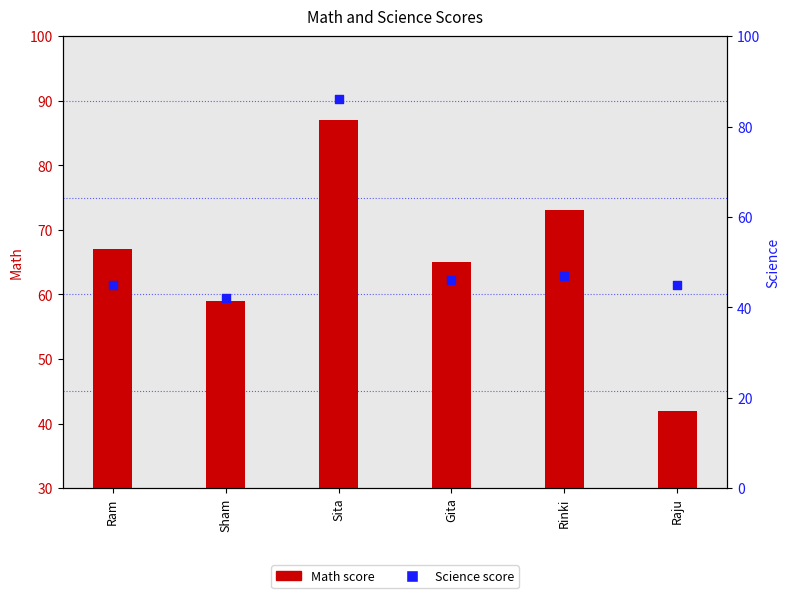

At which category is the sum across all series the highest?

Sita